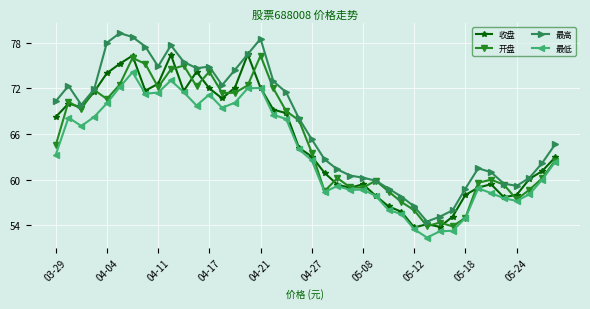

What is the difference between the maximum and minimum values in the 开盘 series?

22.4